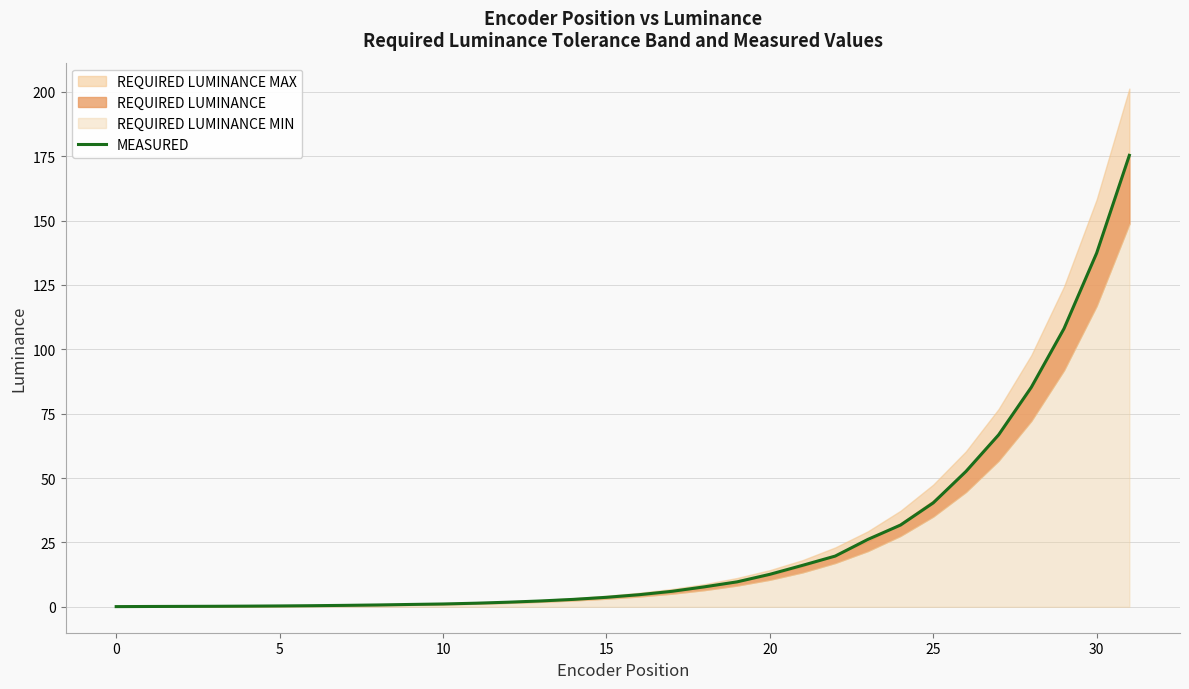

What is the sum of the values at 11 and 22?

21.1